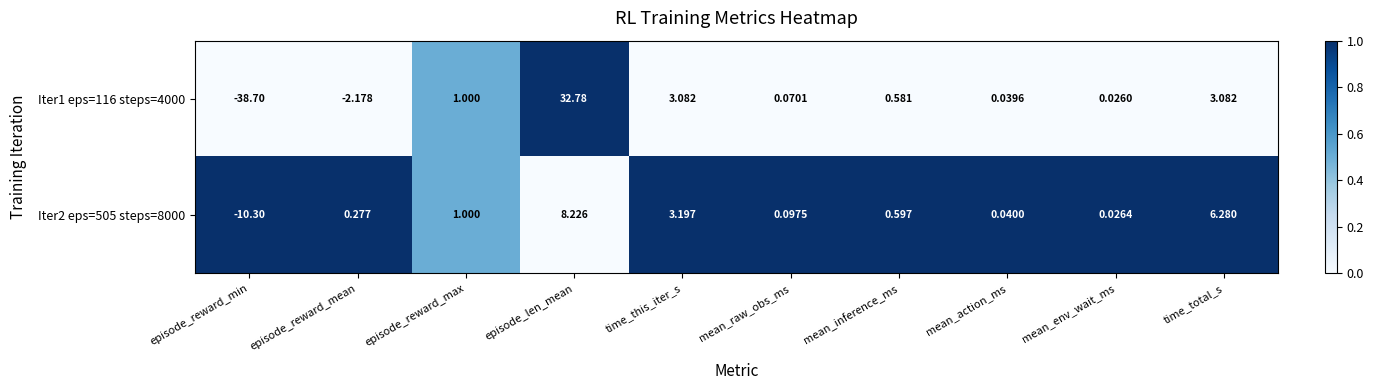

Is the value of Iter2 eps=505 steps=8000 at episode_reward_mean greater than the value of Iter1 eps=116 steps=4000 at mean_env_wait_ms?

Yes